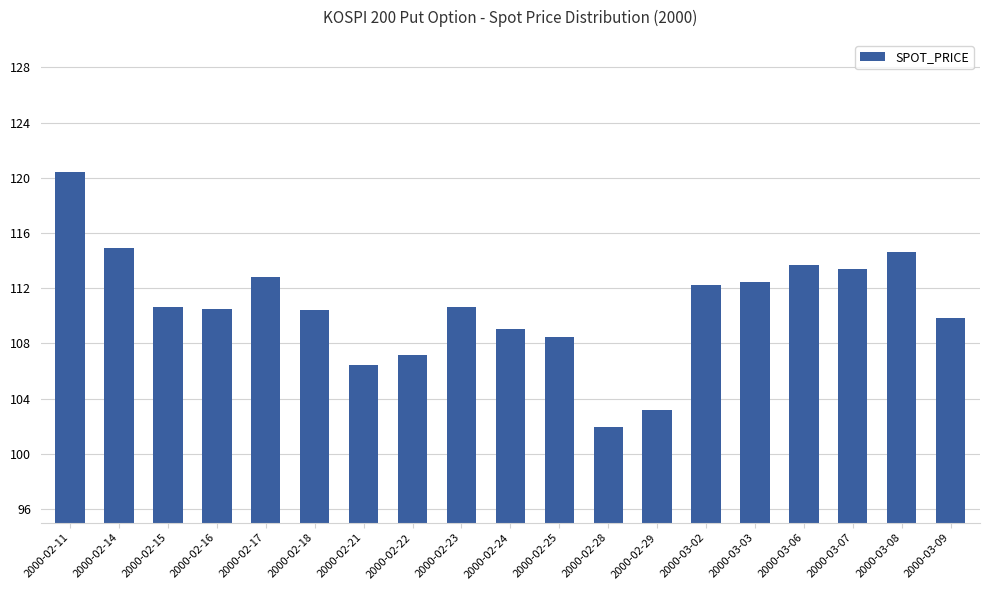

How many data points are less than 110?

7